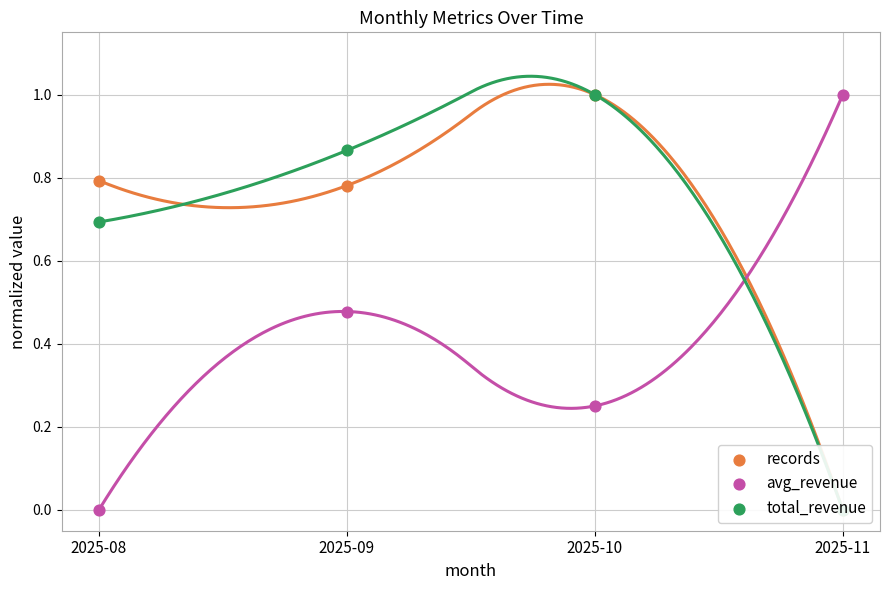

Is the value of avg_revenue at 2025-10 greater than the value of total_revenue at 2025-10?

No